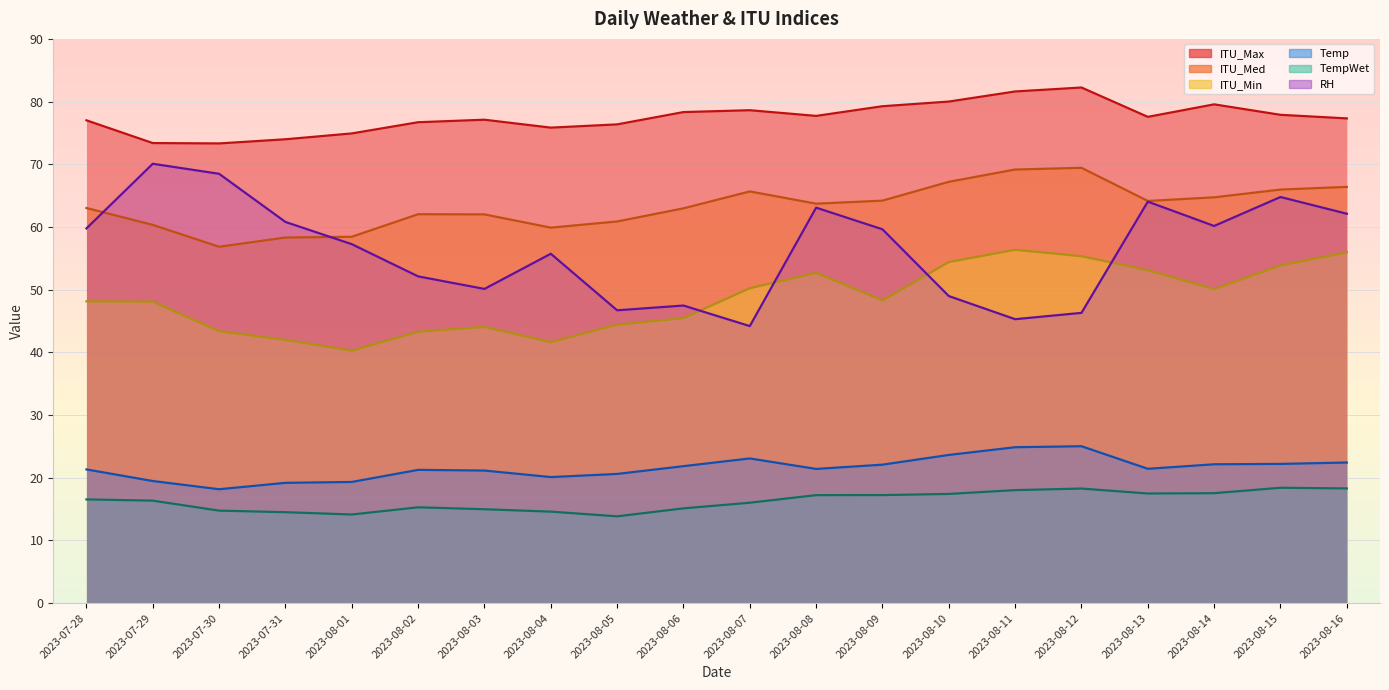

True or false: ITU_Max has a value of 109.1 at 2023-08-05.

False